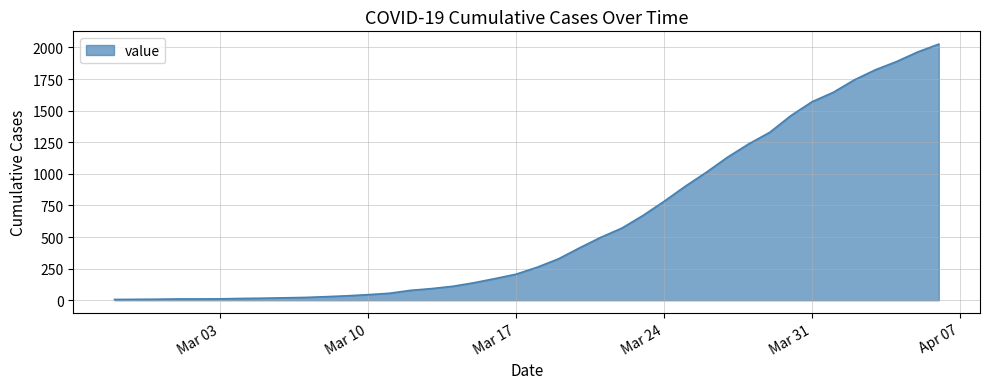

What is the greatest value displayed?

2026